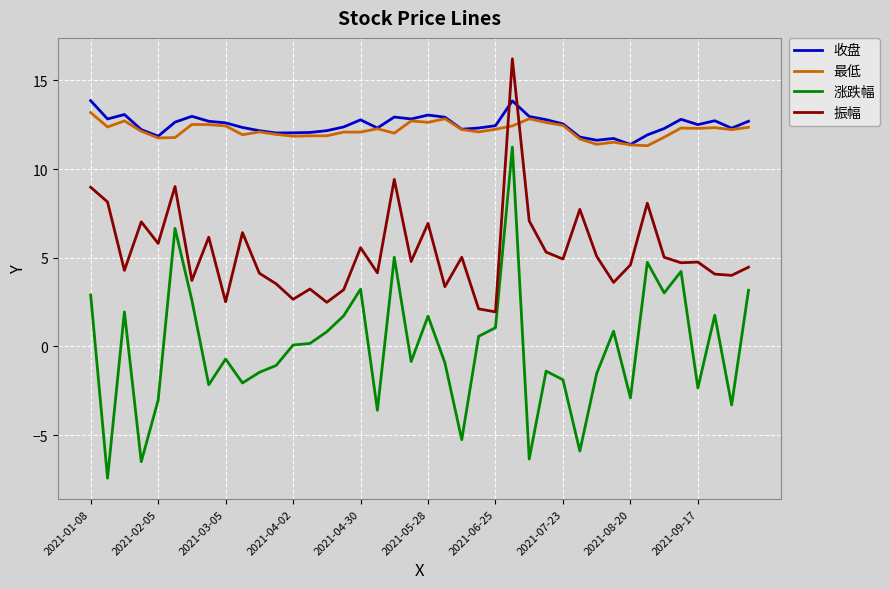

True or false: 涨跌幅 and 最低 intersect in this chart.

False